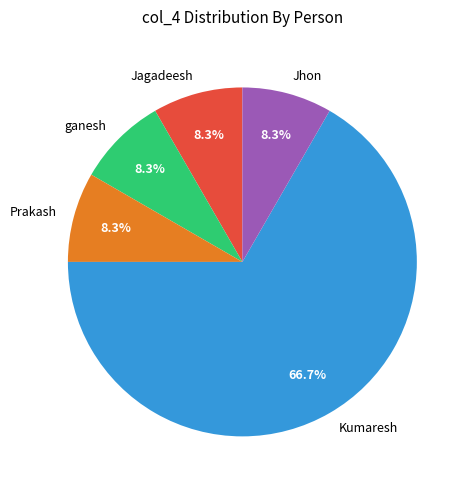

Which has a higher value, Kumaresh or ganesh?

Kumaresh